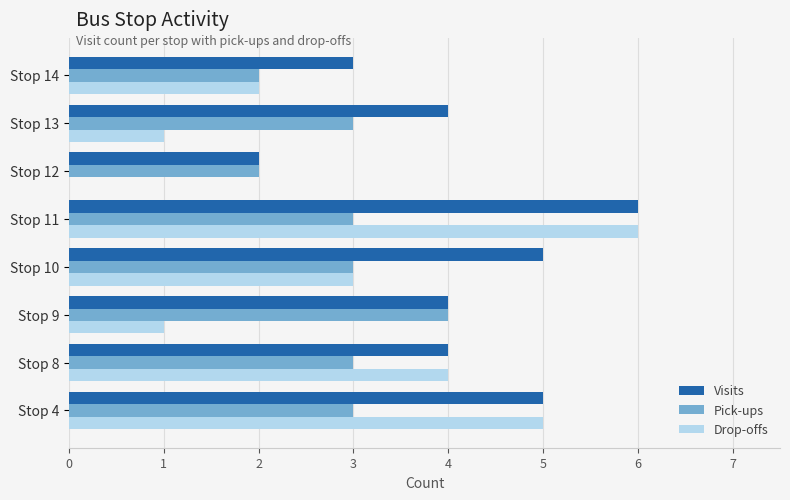

True or false: Drop-offs has a value of 4 at Stop 8.

True